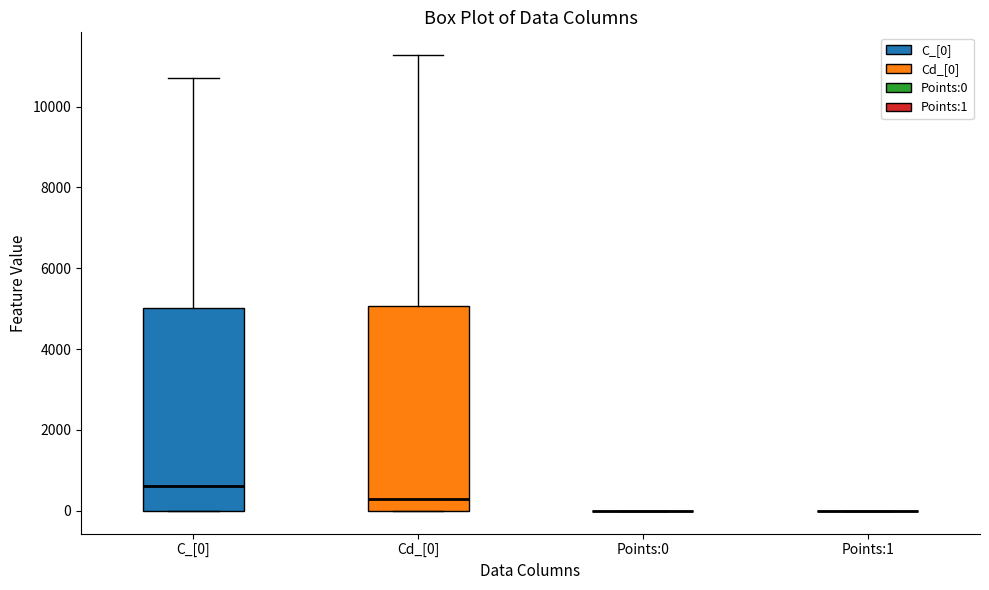

Reading left to right, transcribe this box plot: for each box, give where its median line is, the range the box spans, and where its two whiskers end, as read against the y-axis. The values are not printed on the chart, so give them approximately, as read against the axis.

C_[0]: median 600, box 0 to 5000, whiskers 0 to 10800
Cd_[0]: median 200, box 0 to 5000, whiskers 0 to 11200
Points:0: box collapsed to a line at 0, whiskers 0 to 0
Points:1: box collapsed to a line at 0, whiskers 0 to 0